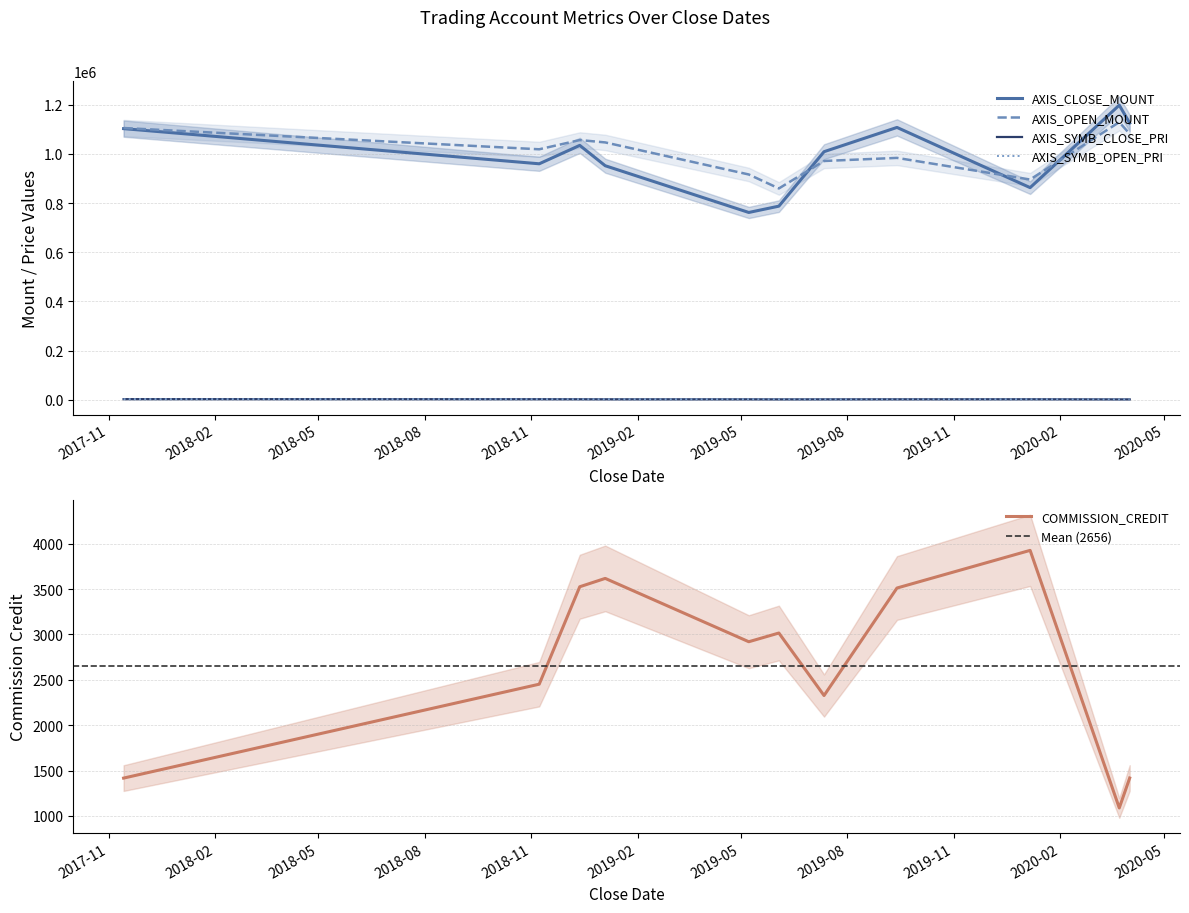

At which category is the sum across all series the highest?

2020-03-23